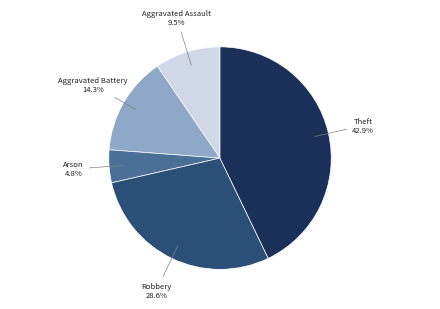

How many slices are in this pie chart?

5